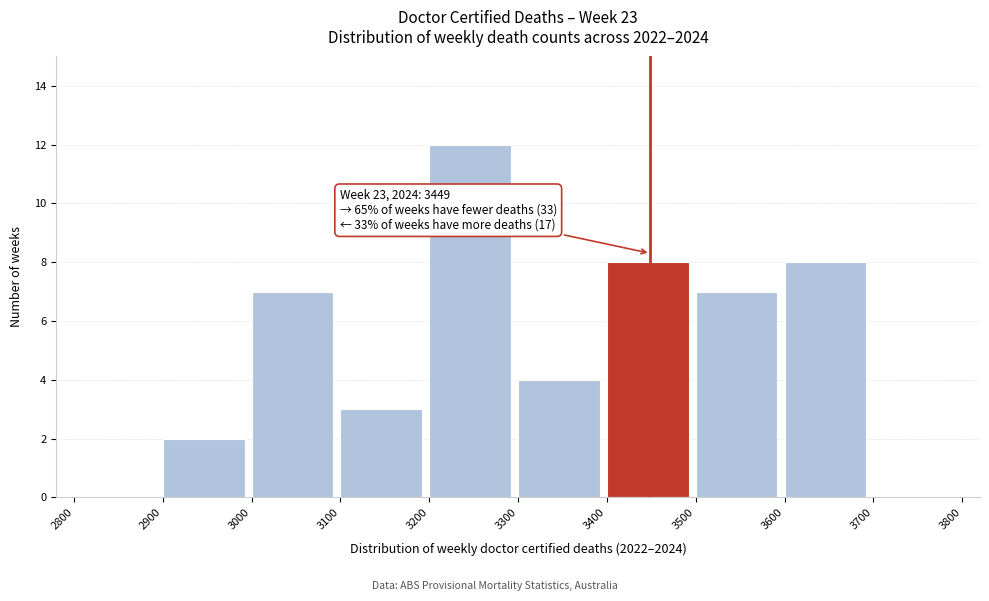

Over which range of the x-axis is the bar tallest?

3200 to 3300